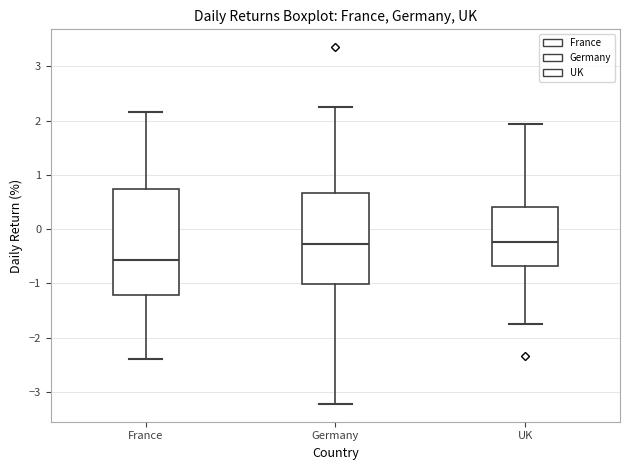

Reading left to right, transcribe this box plot: for each box, give where its median line is, the range the box spans, and where its two whiskers end, as read against the y-axis. The values are not printed on the chart, so give them approximately, as read against the axis.

France: median -0.6, box -1.2 to 0.7, whiskers -2.4 to 2.2
Germany: median -0.3, box -1.0 to 0.7, whiskers -3.2 to 2.3
UK: median -0.2, box -0.7 to 0.4, whiskers -1.7 to 1.9